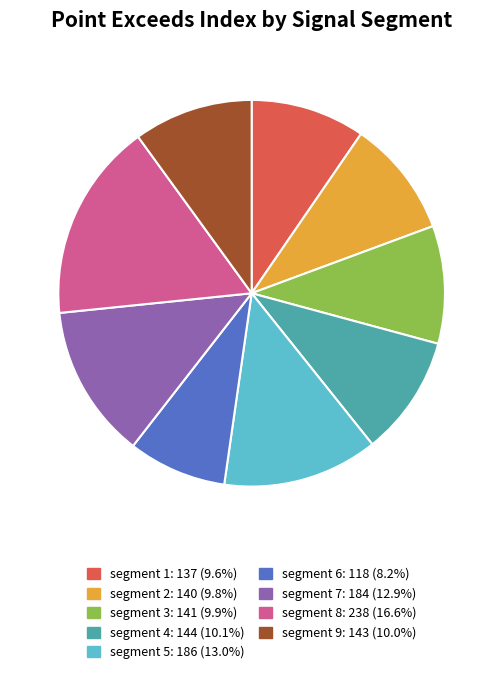

Is it true that segment 1 is 10% of the pie?

True